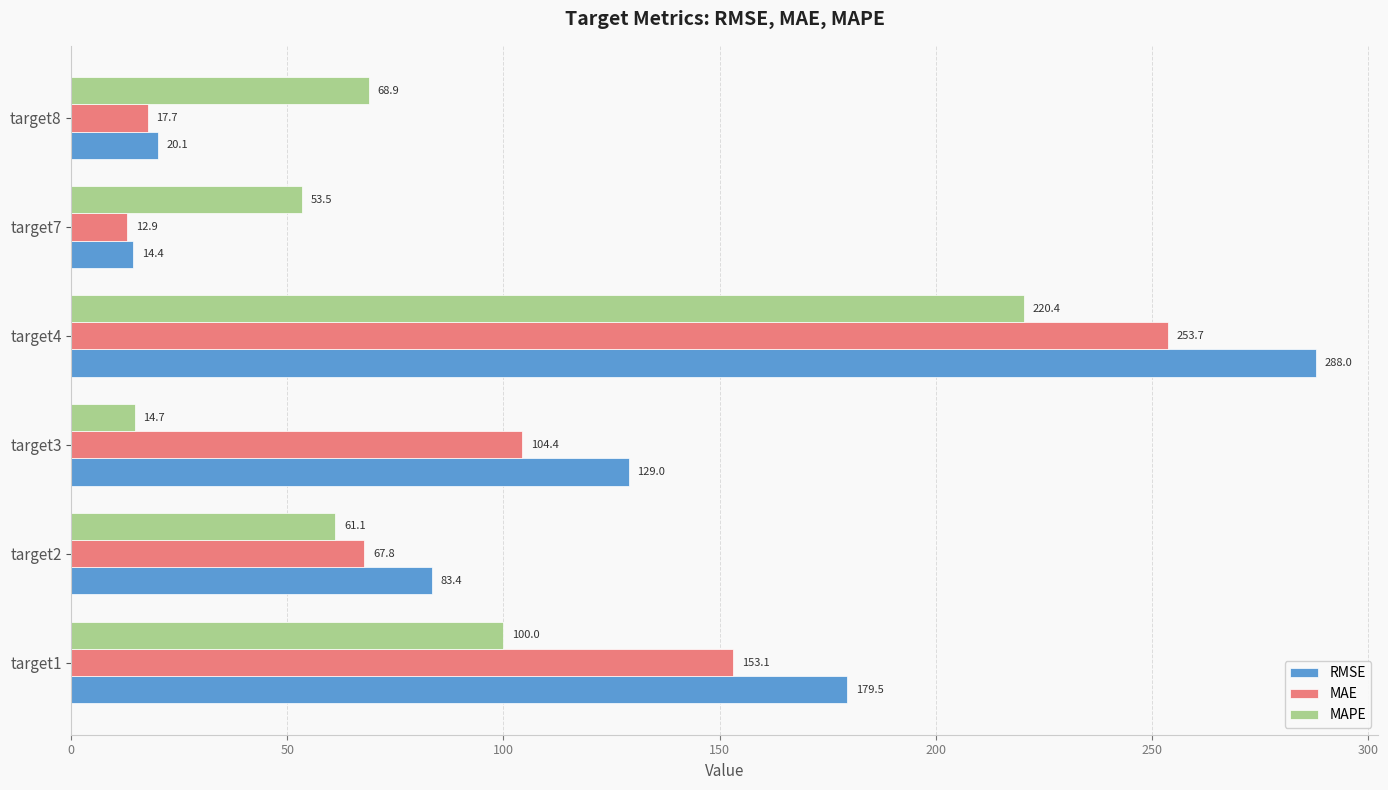

Which series changed the most between target4 and target7?

RMSE